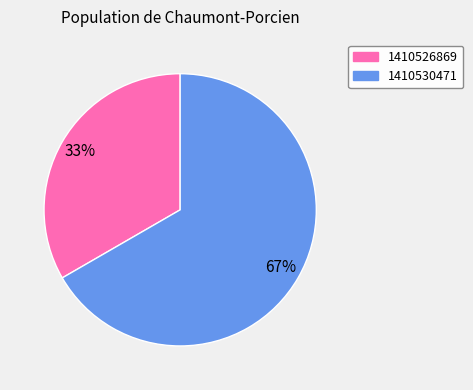

Is there any slice that represents more than half of the pie?

Yes